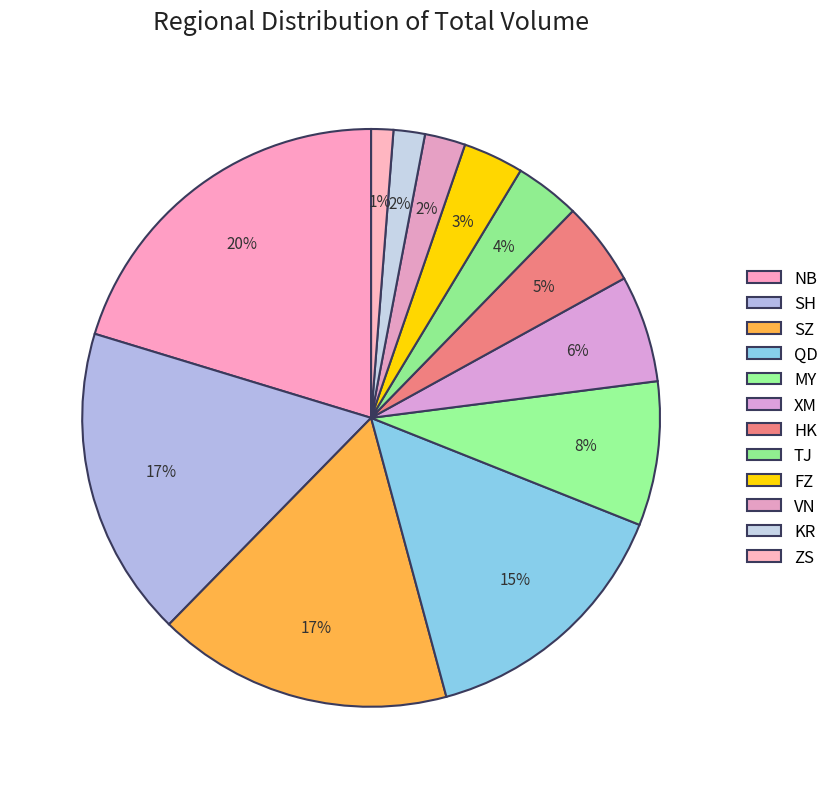

Is there a majority slice in this chart?

No